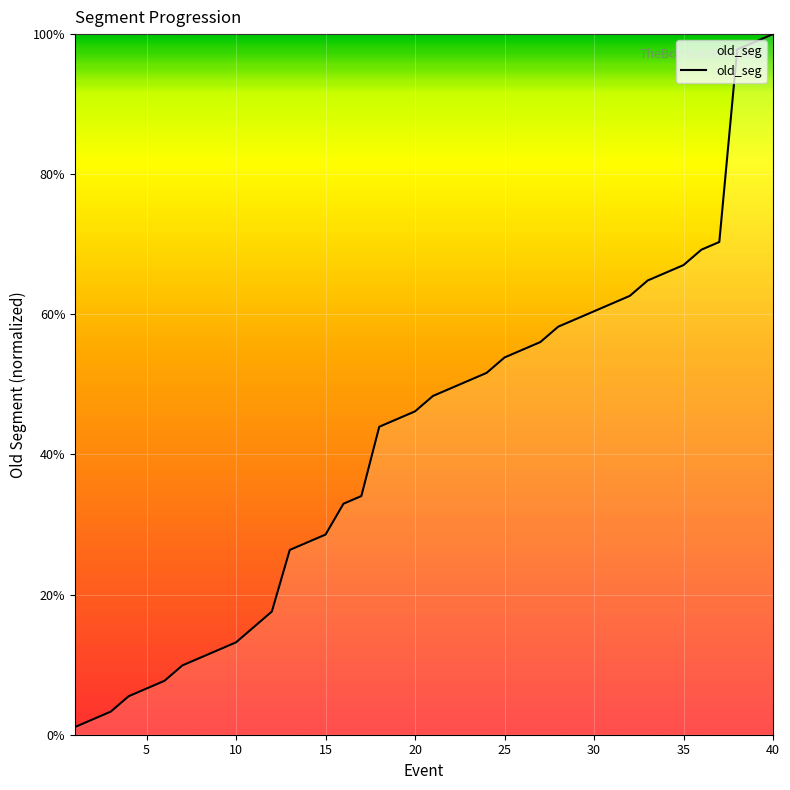

What is the maximum value shown in the chart?

100.0